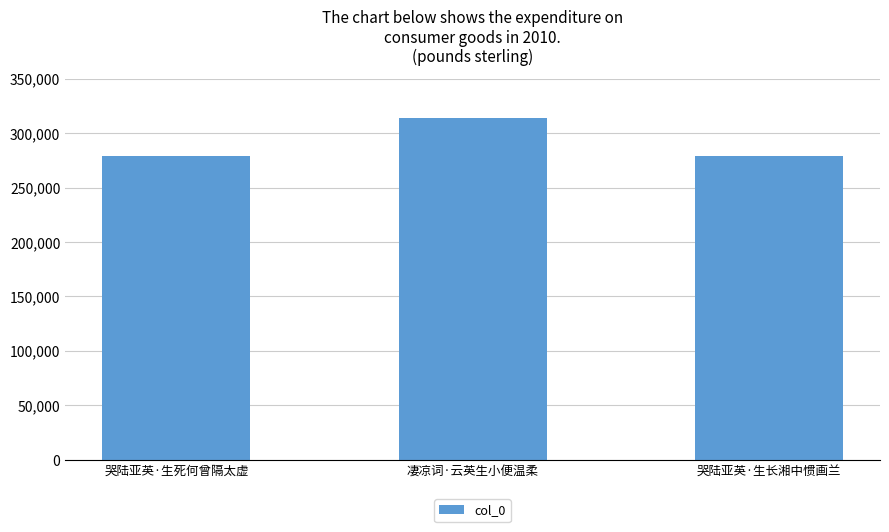

What is the change in value from 哭陆亚英·生死何曾隔太虚 to 凄凉词·云英生小便温柔?

+35401